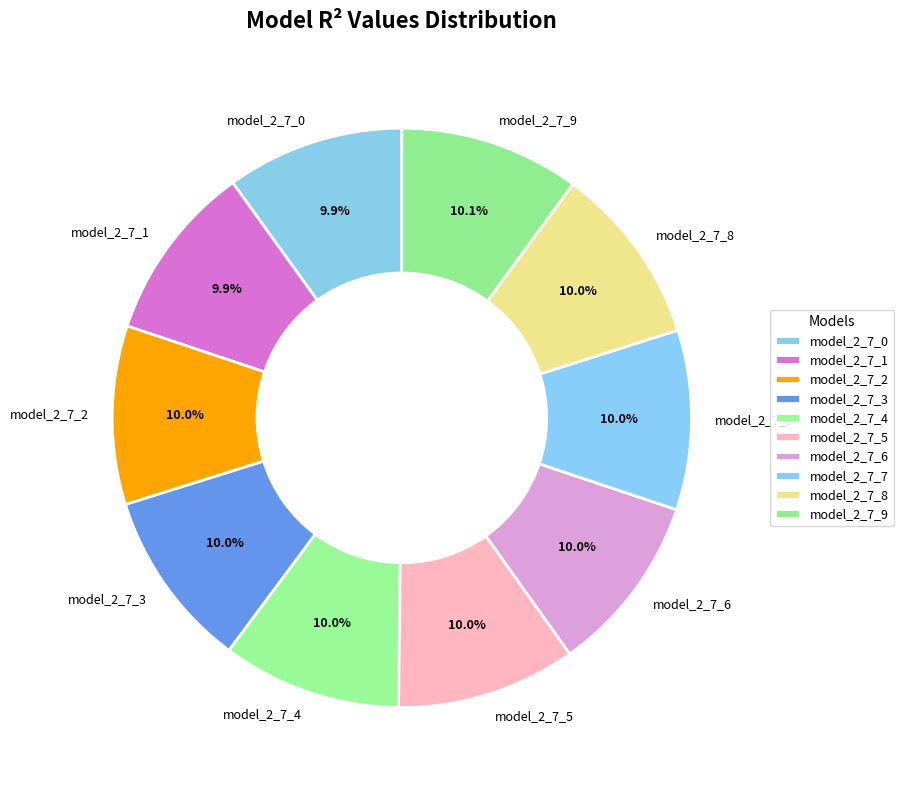

To the nearest percent, what is the average slice percentage?

10%